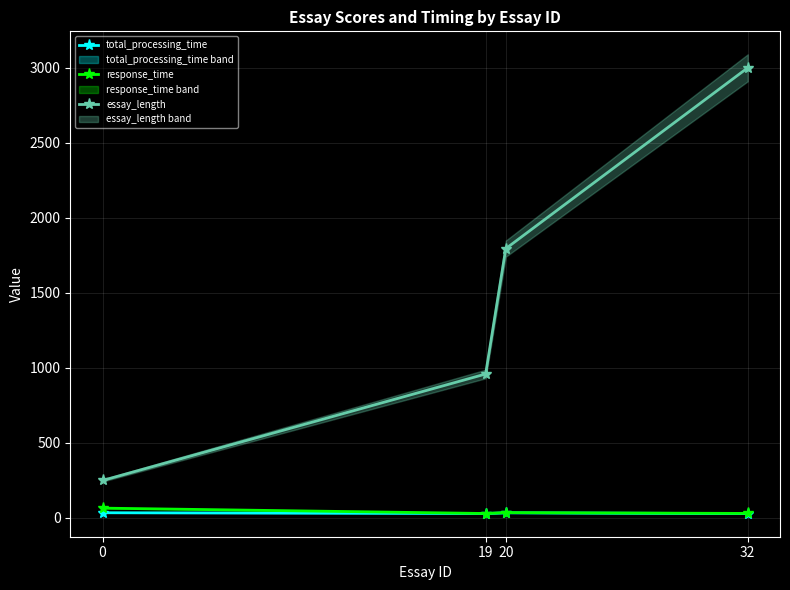

True or false: essay_length and response_time intersect in this chart.

False